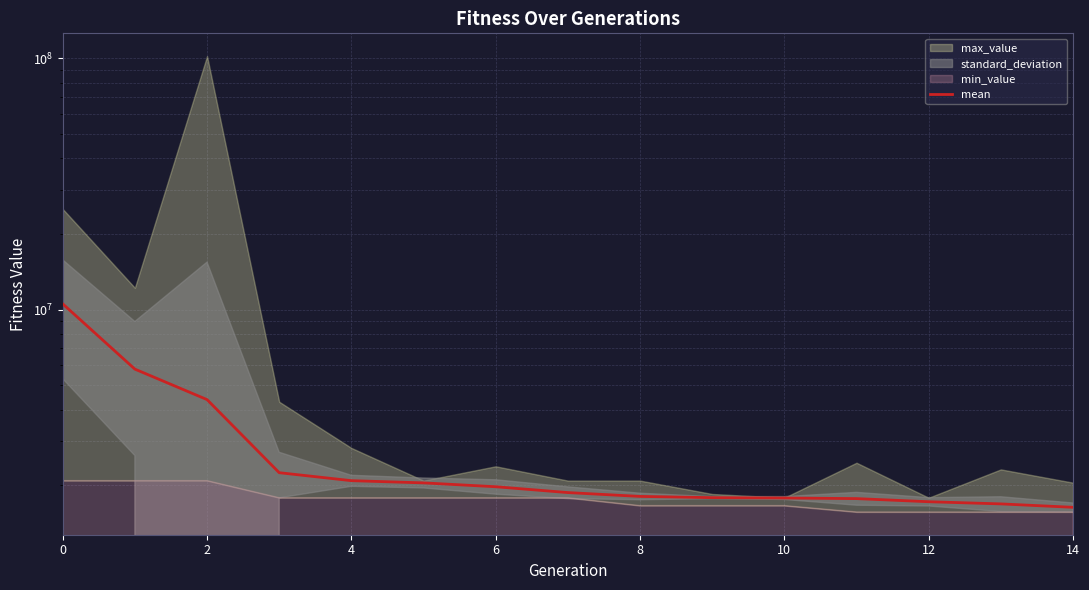

What is the change in value from 6 to 8?

-157989.4